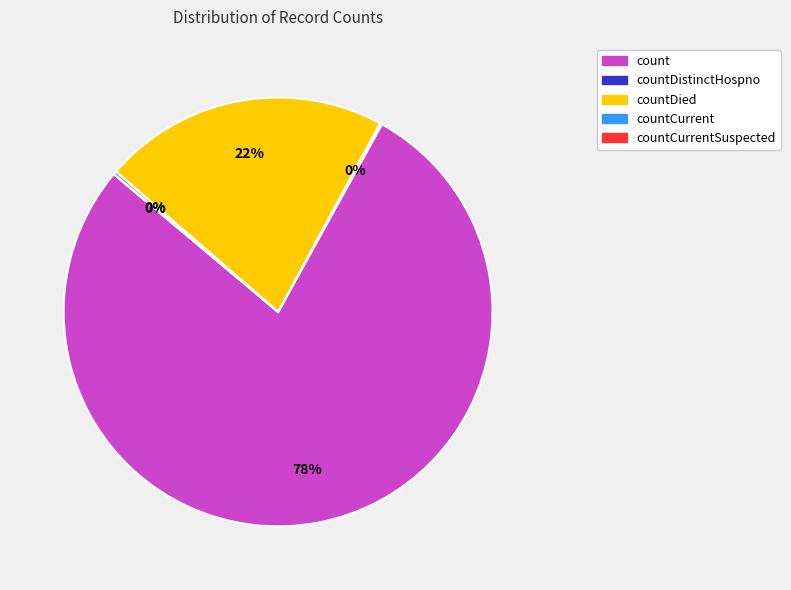

What is the total percentage of countDied and countCurrent?

21.8%